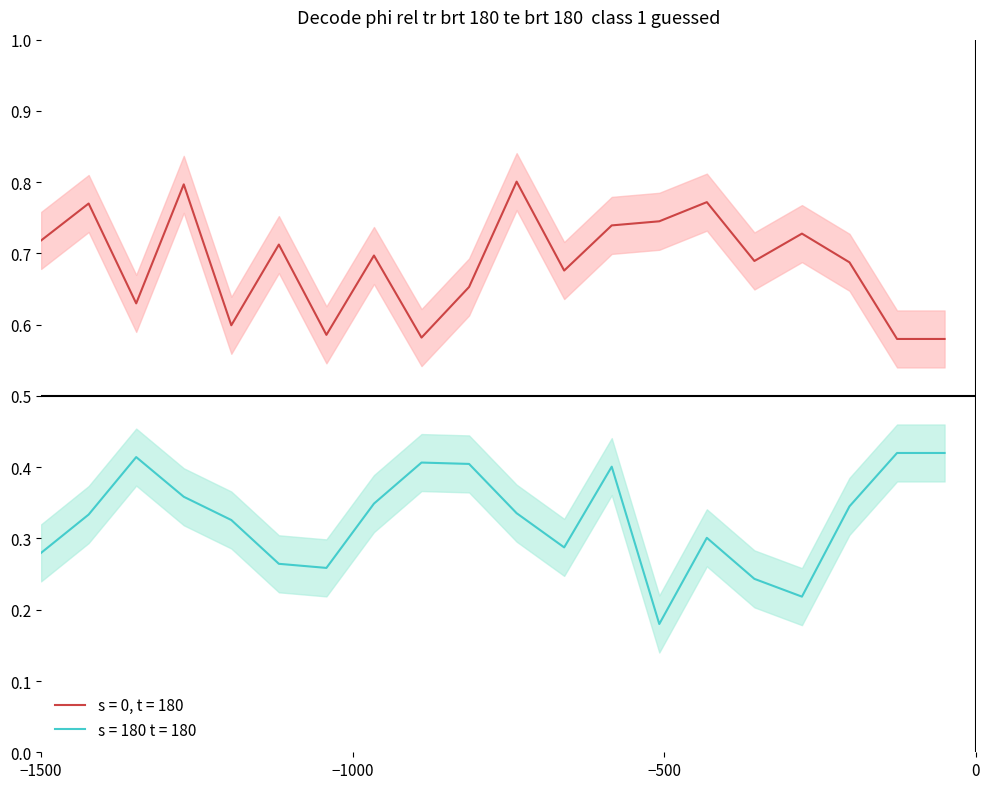

At how many categories does at least one series exceed 0?

20